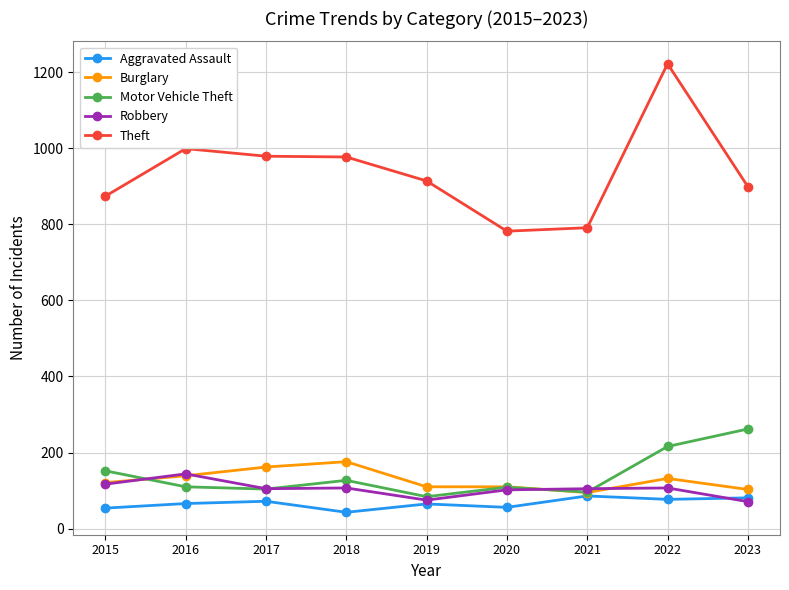

At how many categories does at least one series exceed 1088?

1